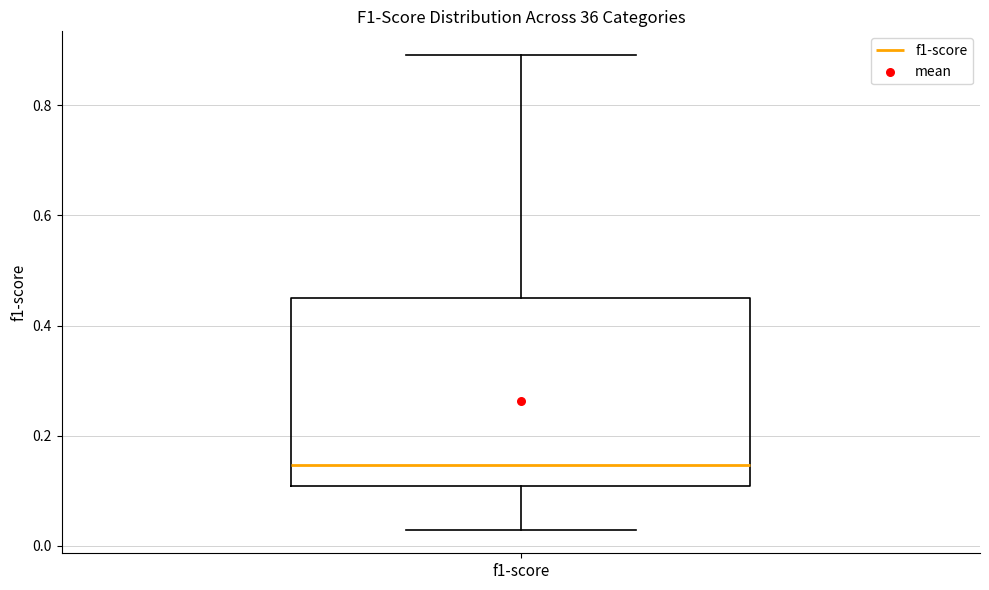

Transcribe this box plot: give where the median line is, the range the box spans, and where the two whiskers end, as read against the y-axis. The values are not printed on the chart, so give them approximately, as read against the axis.

median 0.14, box 0.10 to 0.46, whiskers 0.02 to 0.90